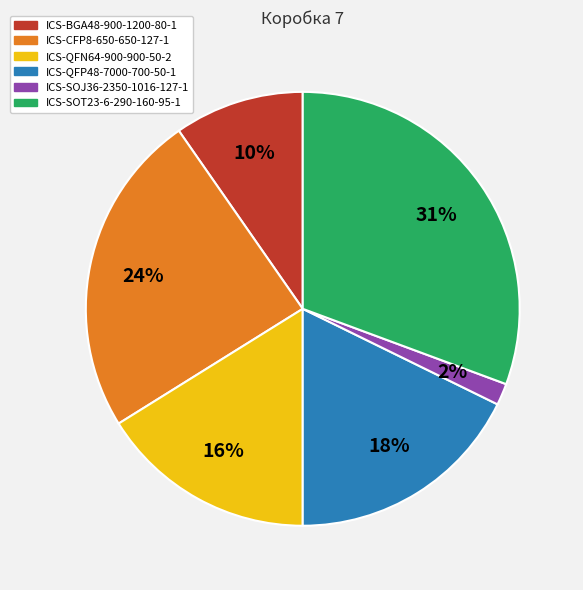

Do ICS-QFN64-900-900-50-2 and ICS-BGA48-900-1200-80-1 together represent more than half of the pie?

No